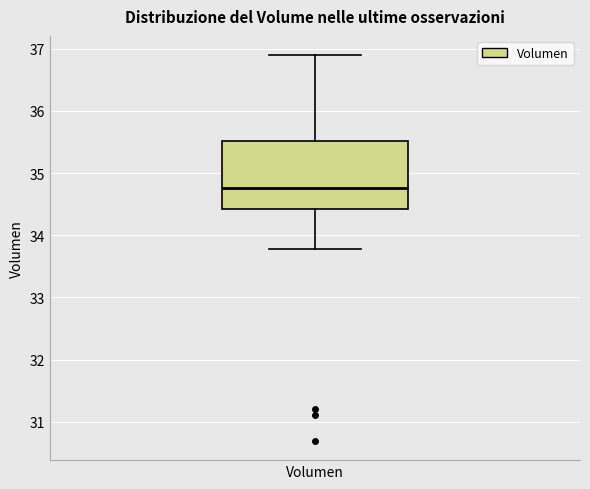

Transcribe this box plot: give where the median line is, the range the box spans, and where the two whiskers end, as read against the y-axis. The values are not printed on the chart, so give them approximately, as read against the axis.

median 34.8, box 34.4 to 35.5, whiskers 33.8 to 36.9